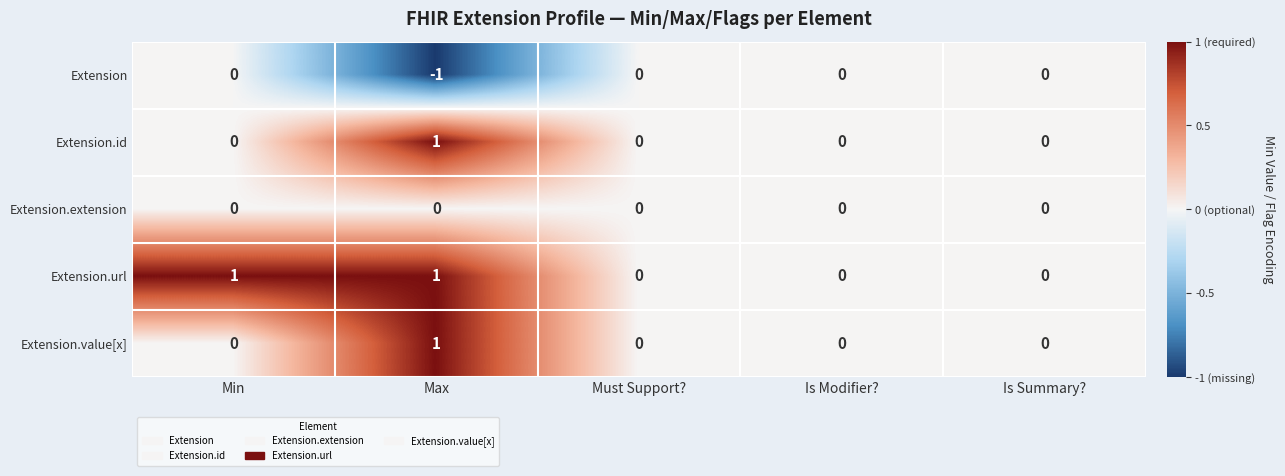

Which series has the largest total across all categories?

Extension.url